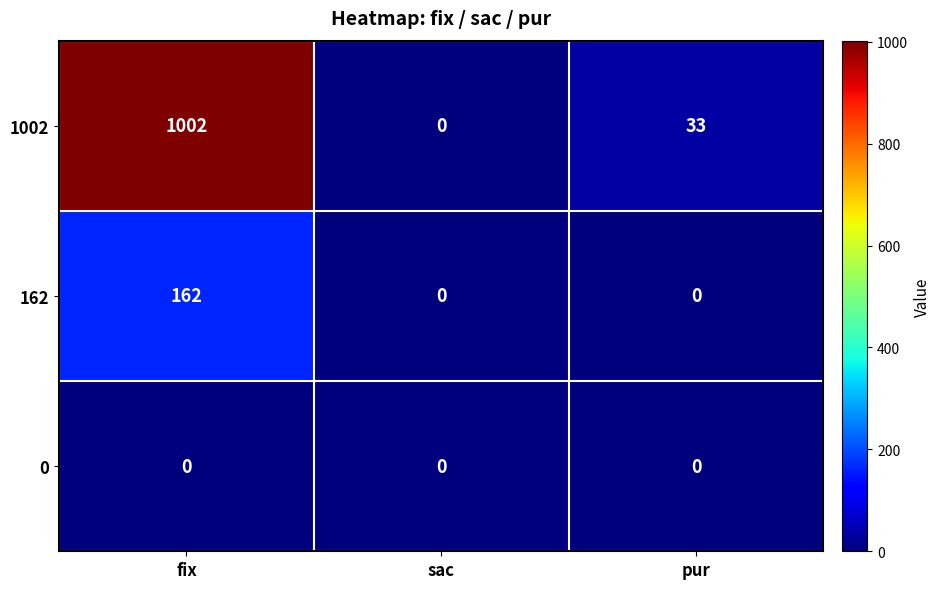

Reading left to right, extract all data points from this chart.

1002: fix=1002	sac=0	pur=33
162: fix=162	sac=0	pur=0
0: fix=0	sac=0	pur=0